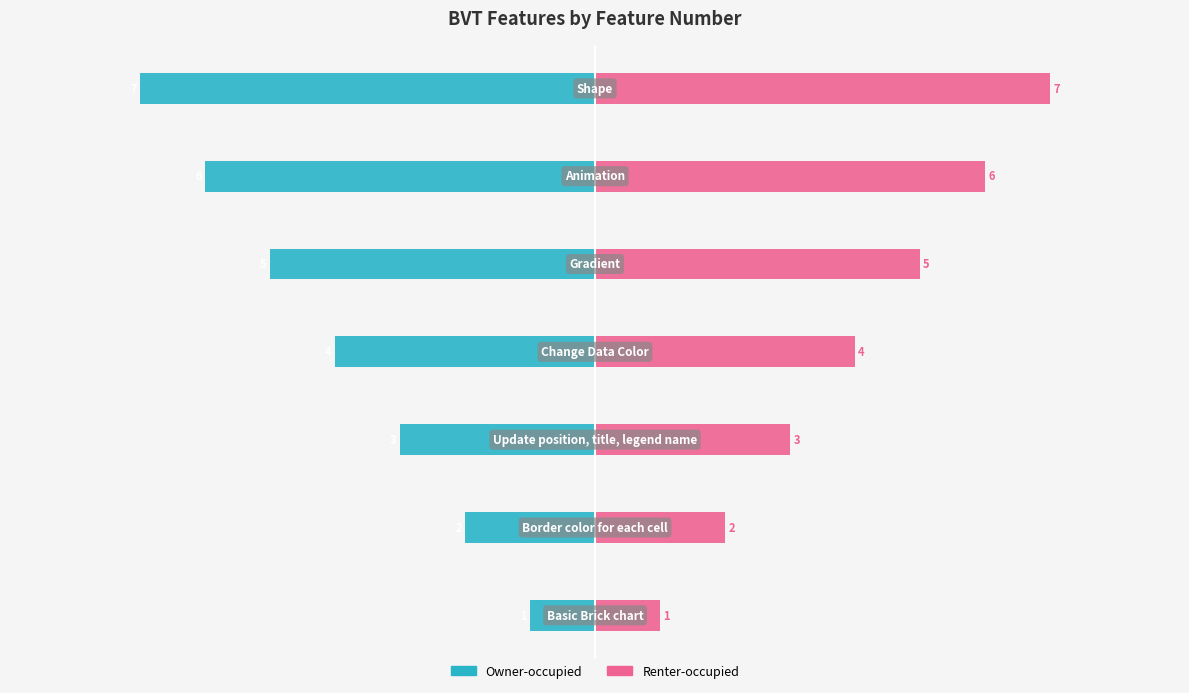

At how many categories does at least one series exceed -5?

7